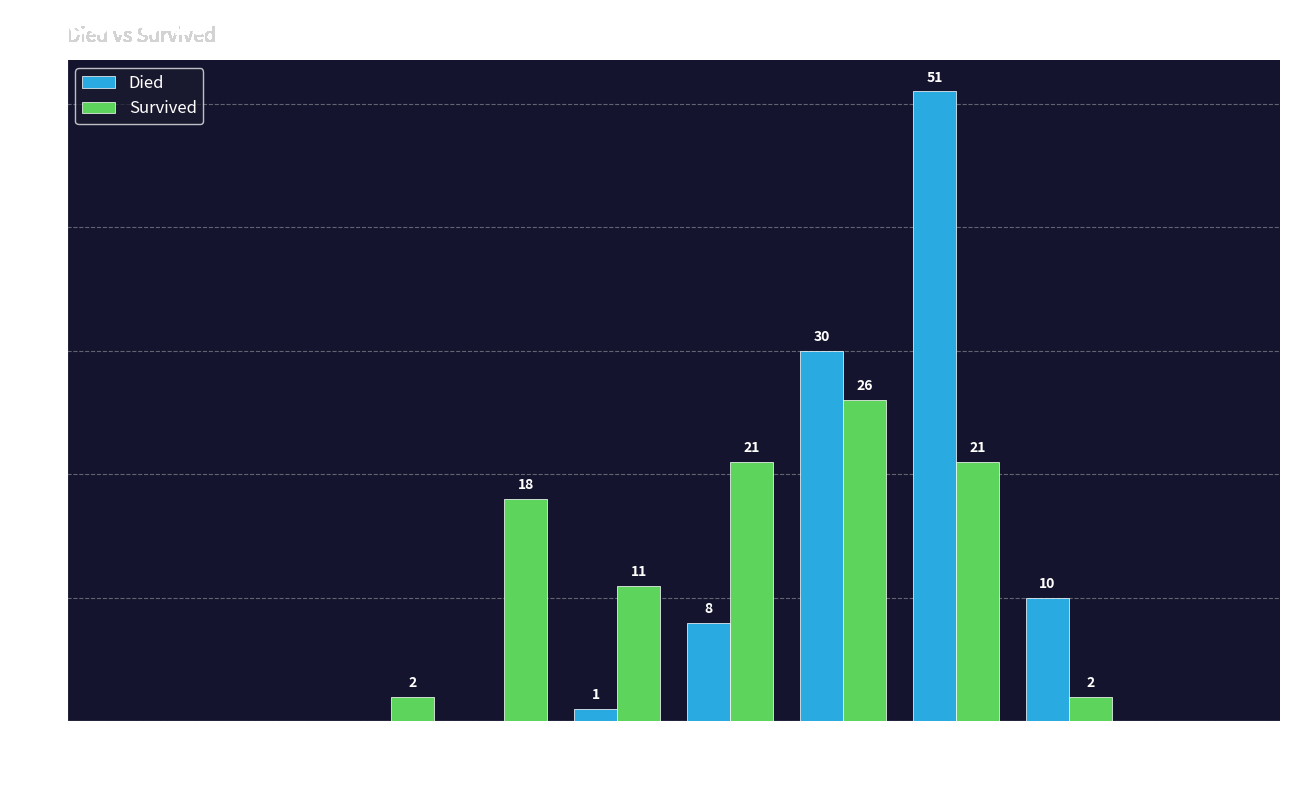

Which series has the largest total across all categories?

Survived